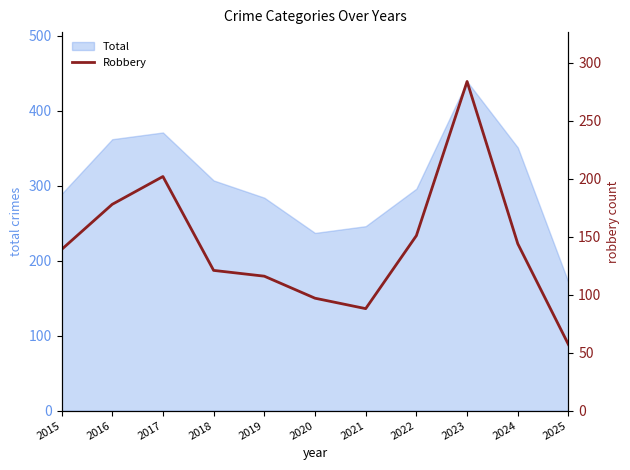

Which label corresponds to the largest value in the chart?

2023